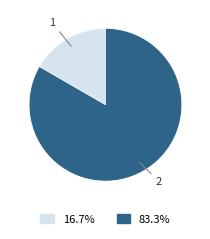

Is there any slice that represents more than half of the pie?

Yes